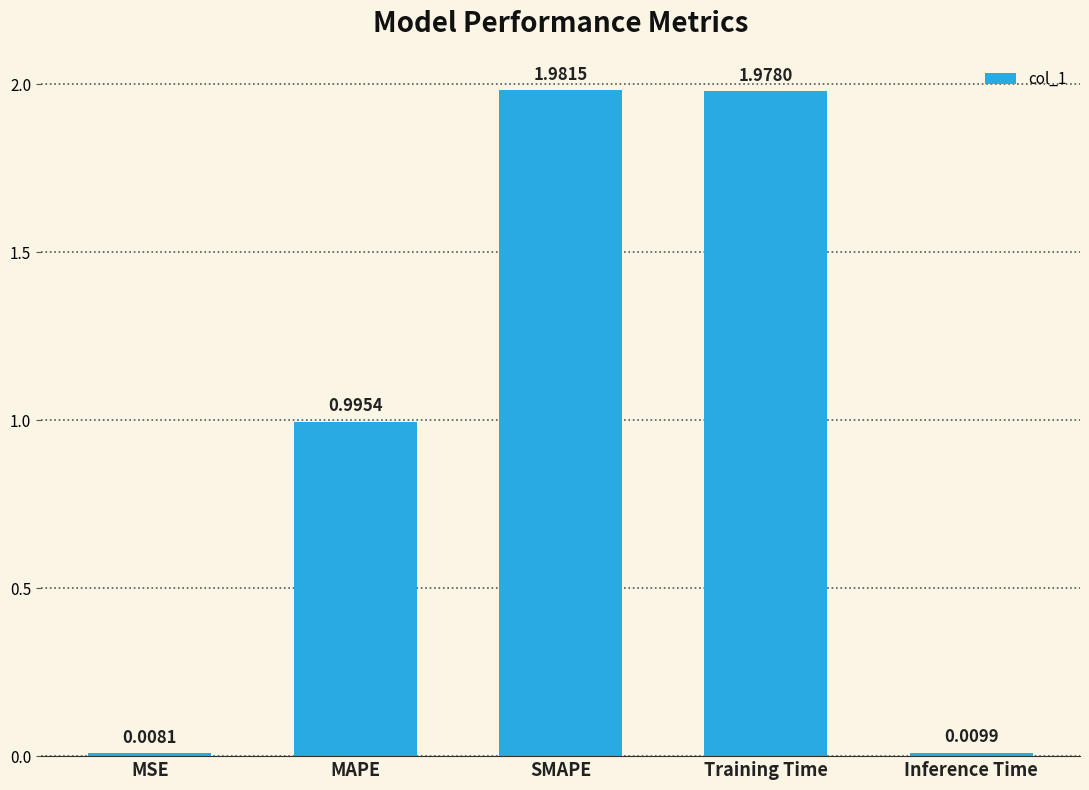

List the labels in order of value, smallest first.

MSE, Inference Time, MAPE, Training Time, SMAPE